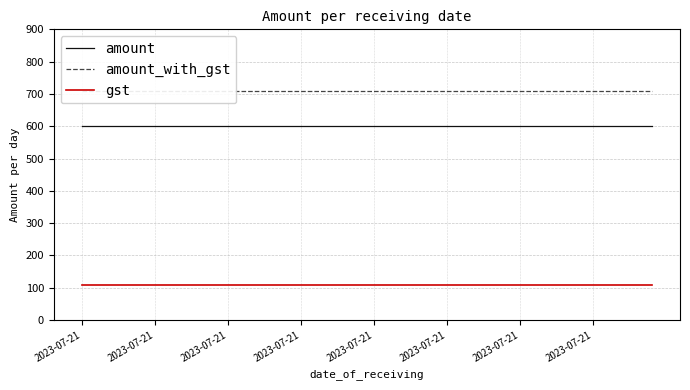

True or false: amount and amount_with_gst intersect in this chart.

False